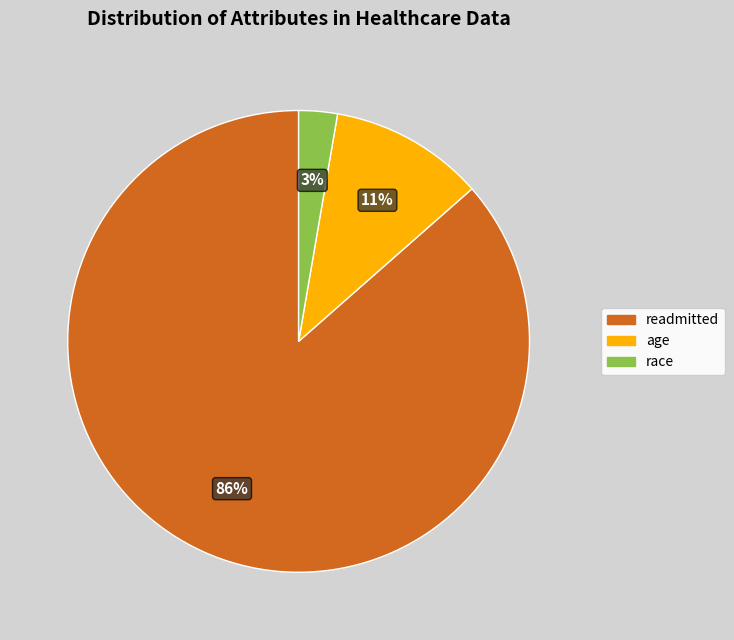

To the nearest percent, what is the combined percentage of readmitted and age?

97%